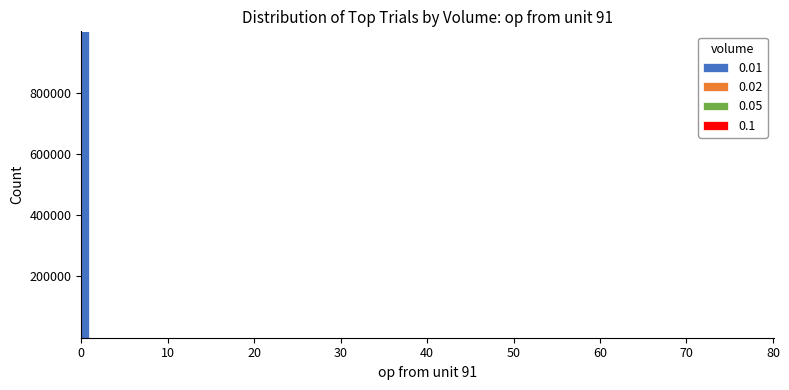

Read against the x-axis, roughly where is the centre of the tallest bar?

0